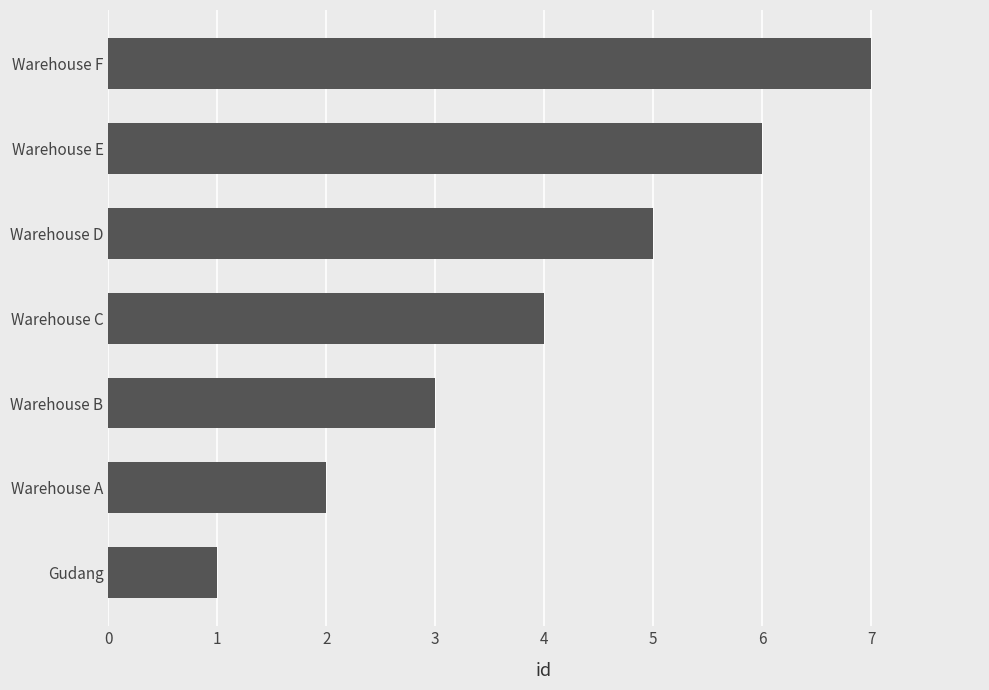

What is the difference between the second highest and second lowest values?

4